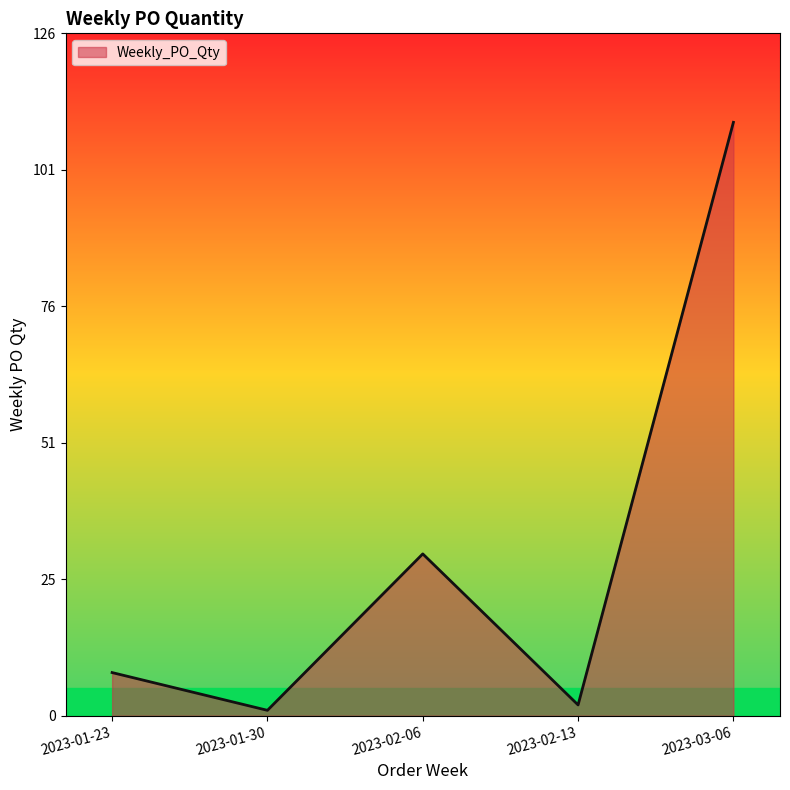

What is the change in value from 2023-02-06 to 2023-03-06?

+80